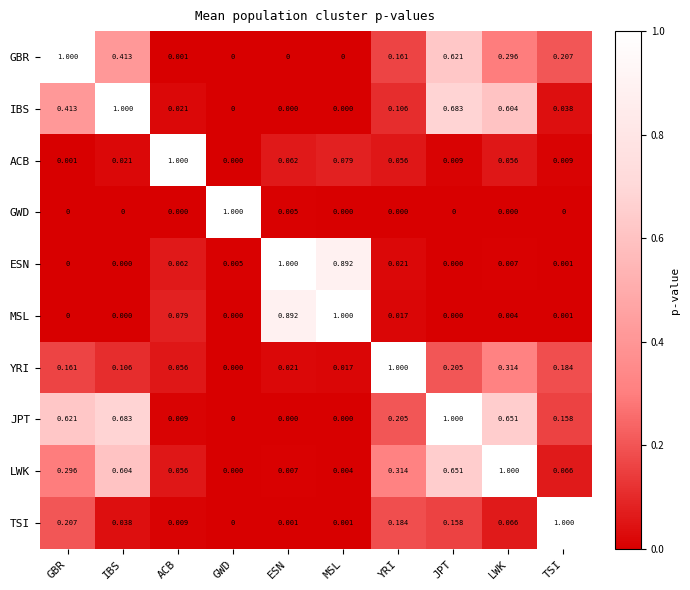

Which category has the highest value in the JPT series?

JPT